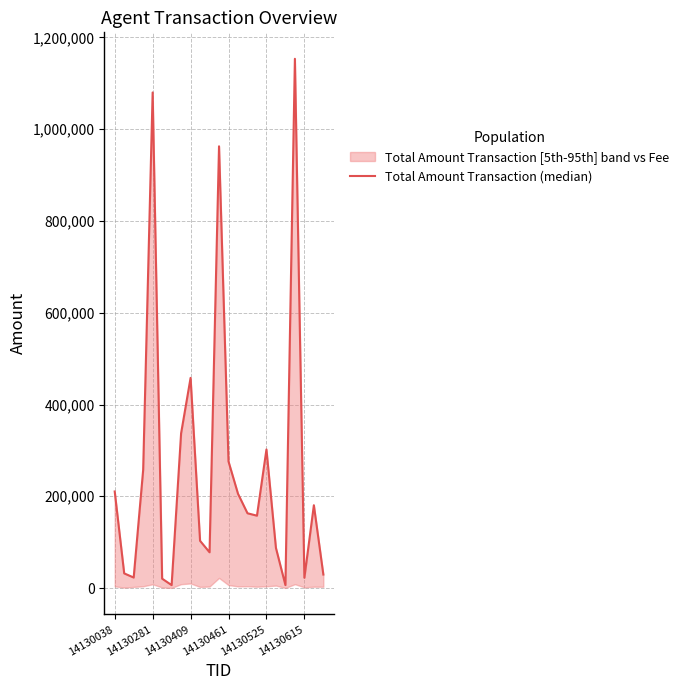

How many data points does each series have?

23